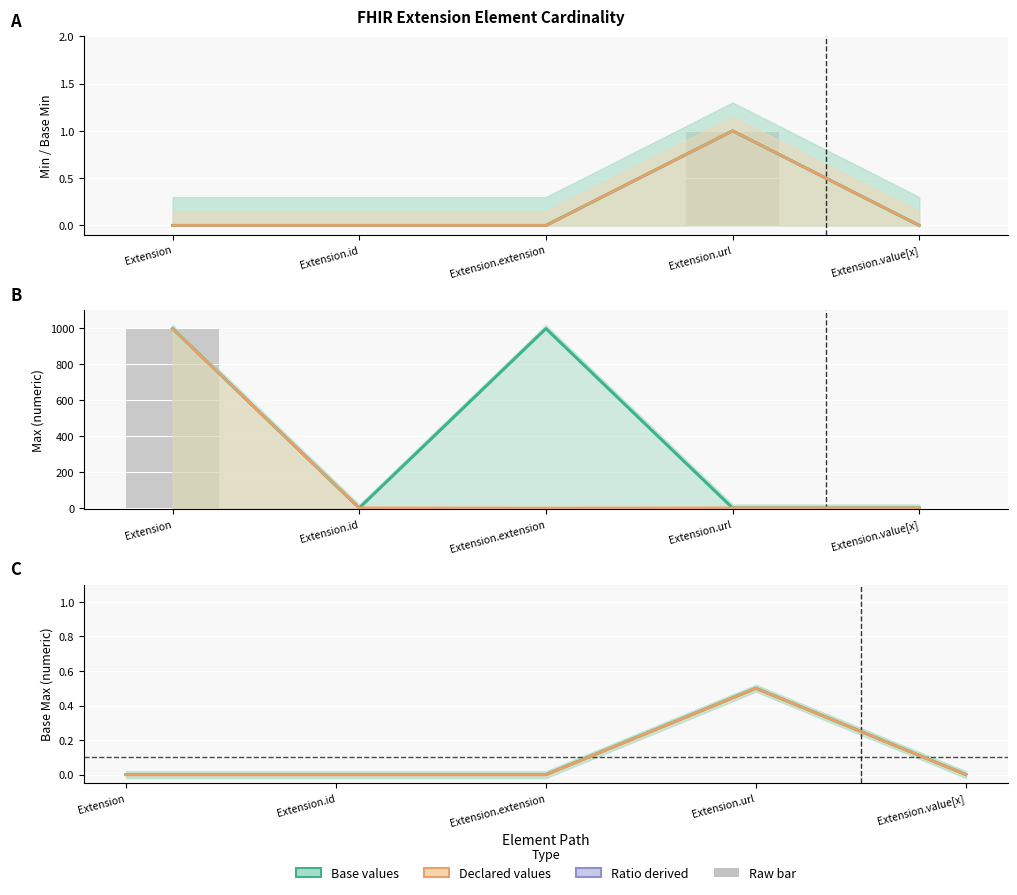

The value of Base Max at Extension.value[x] is 1.7. True or false?

False